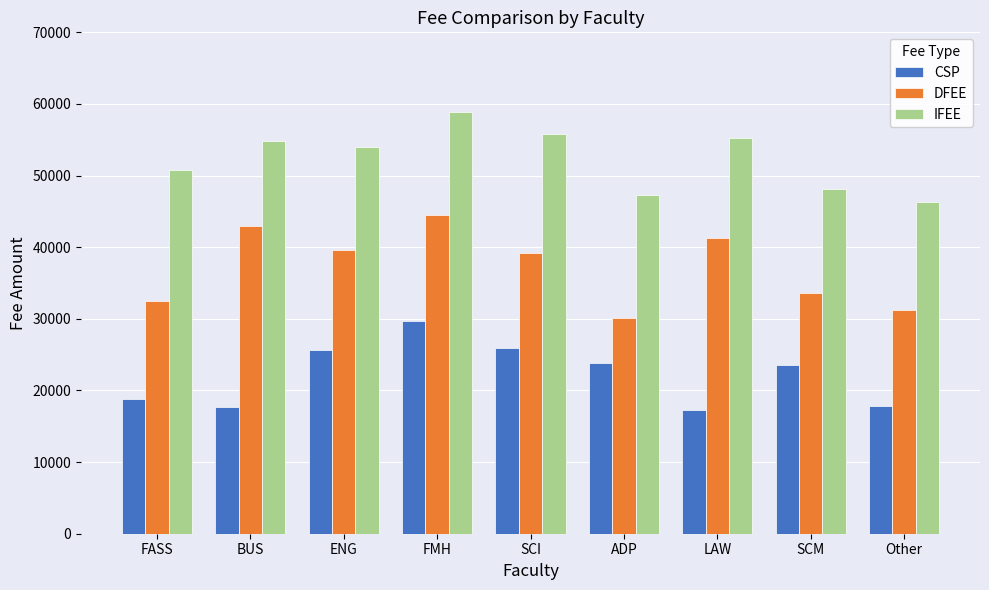

True or false: CSP has a value of 25423.9 at BUS.

False